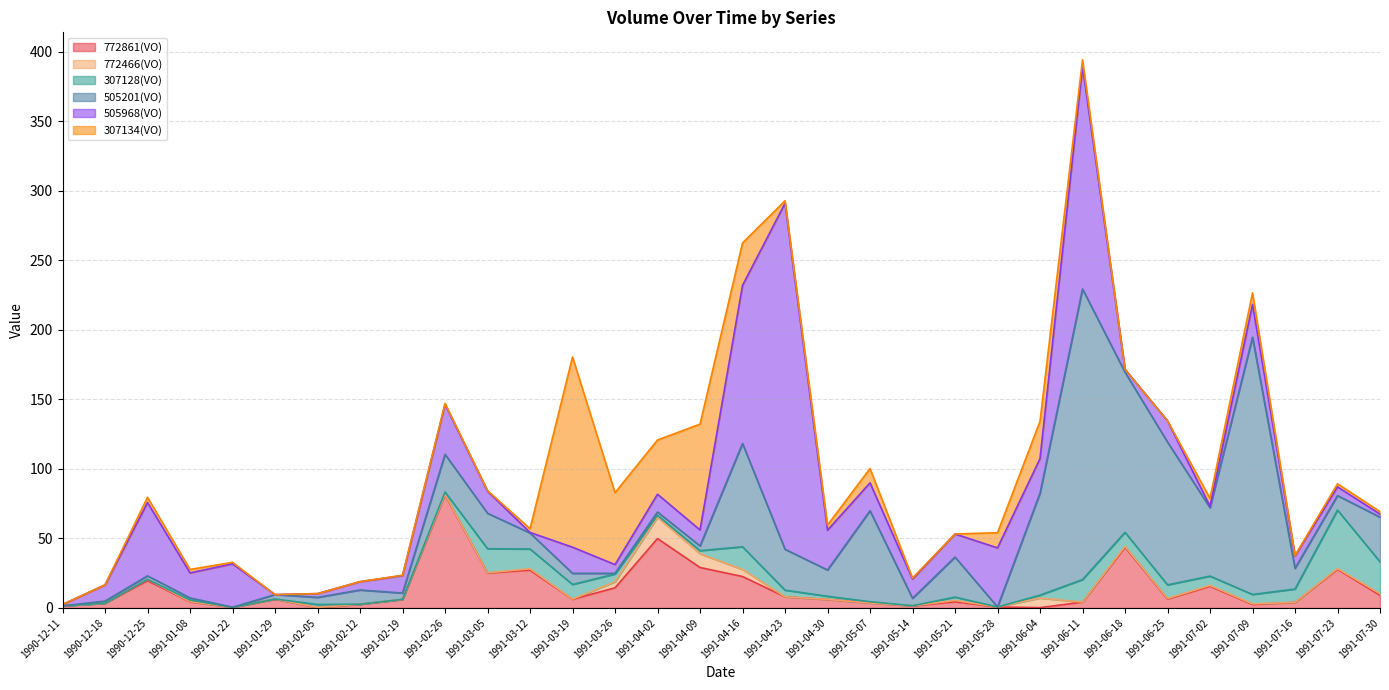

Where does the 505201(VO) series first go above 11?

1991-02-26